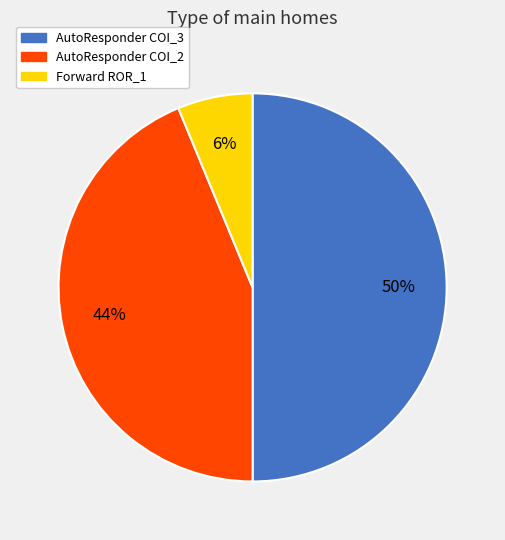

To the nearest percent, what is the average slice percentage?

33%